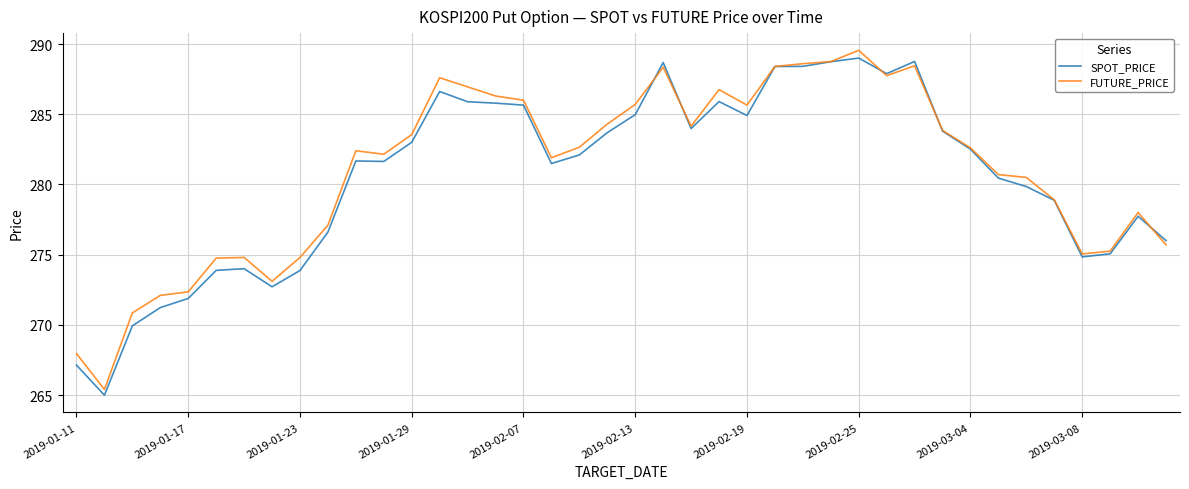

What is the smallest value displayed?

265.0